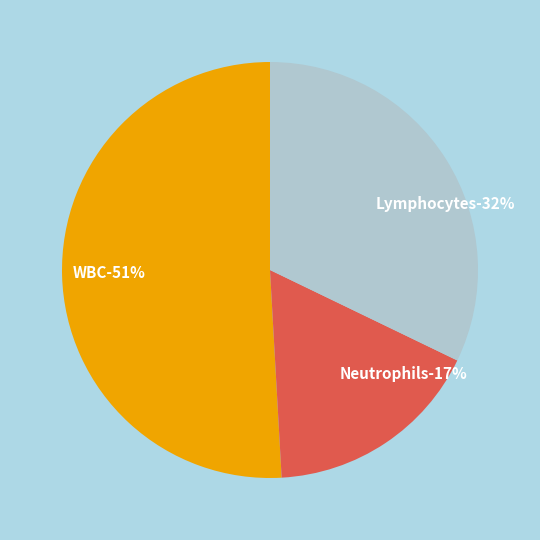

What is the largest slice in the pie chart?

WBC